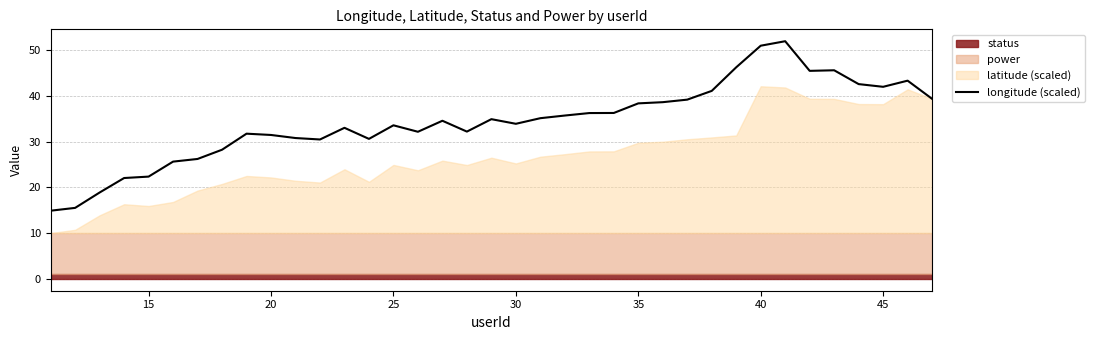

How many points are lower than both their immediate neighbors (excluding endpoints)?

7